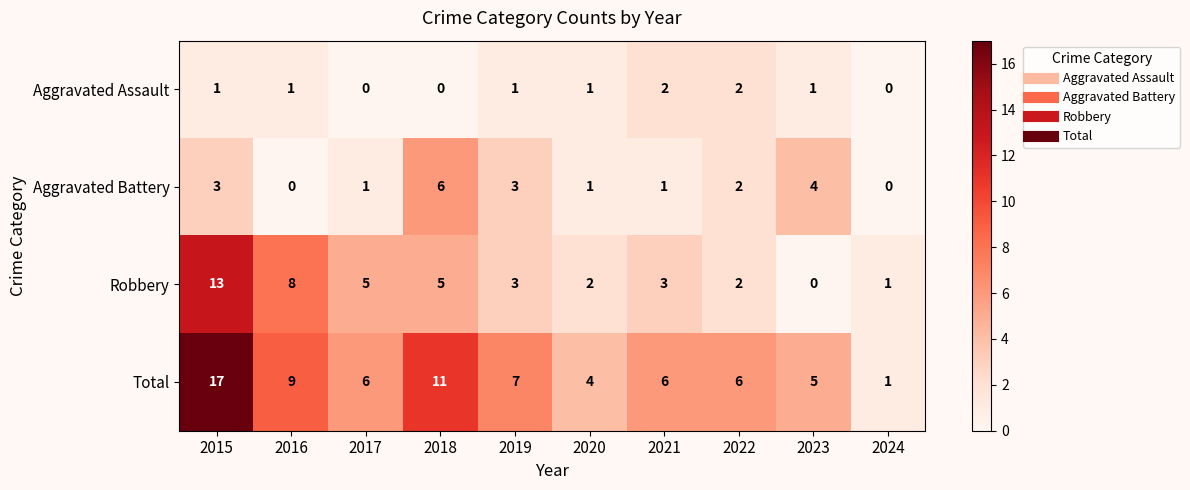

List the series in order of their peak value, lowest first.

Aggravated Assault, Aggravated Battery, Robbery, Total